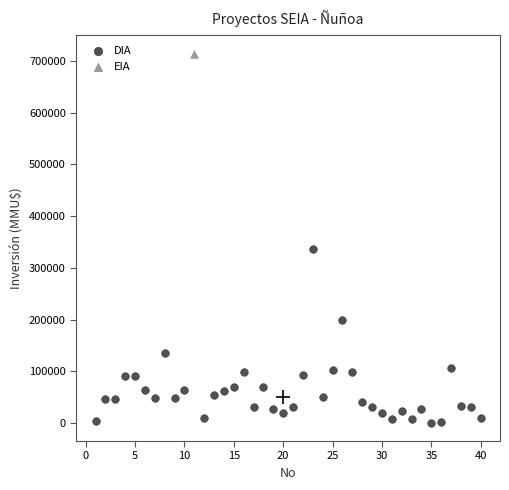

What are all the series names shown in the legend?

DIA, EIA